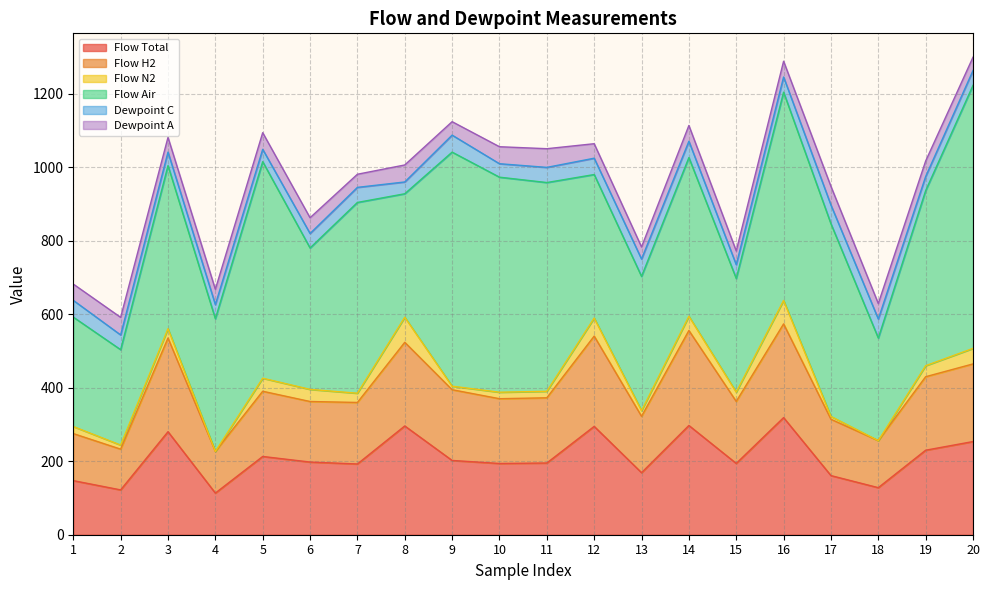

Is the value of Dewpoint A at 7 greater than the value of Flow Air at 3?

No